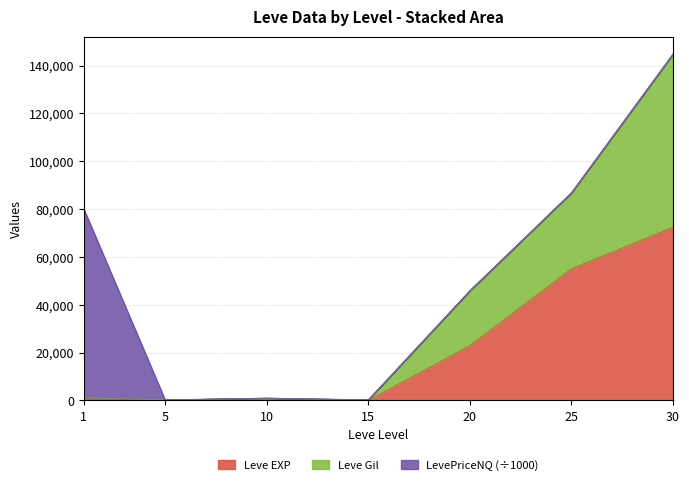

What is the highest value of the Leve EXP series?

72430.0